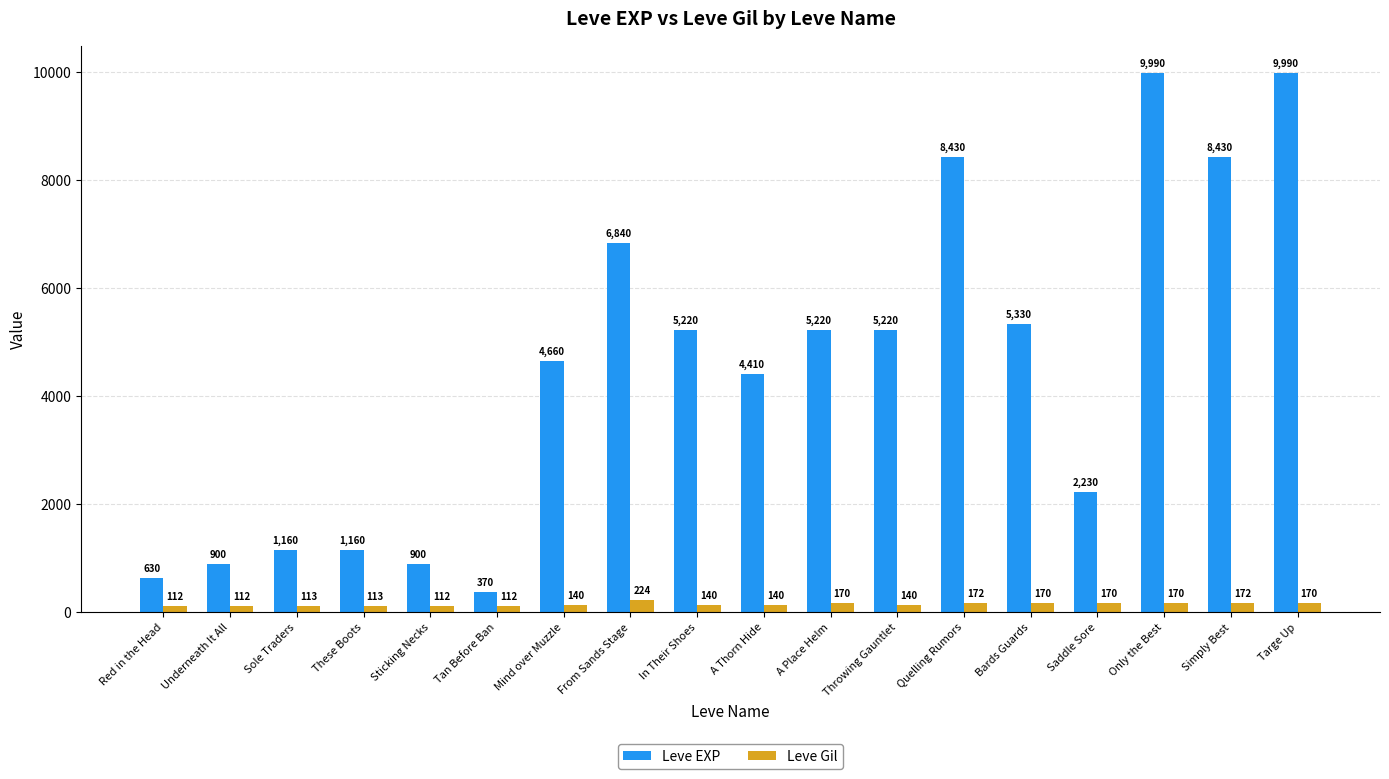

What is the total value across all series at In Their Shoes?

5360